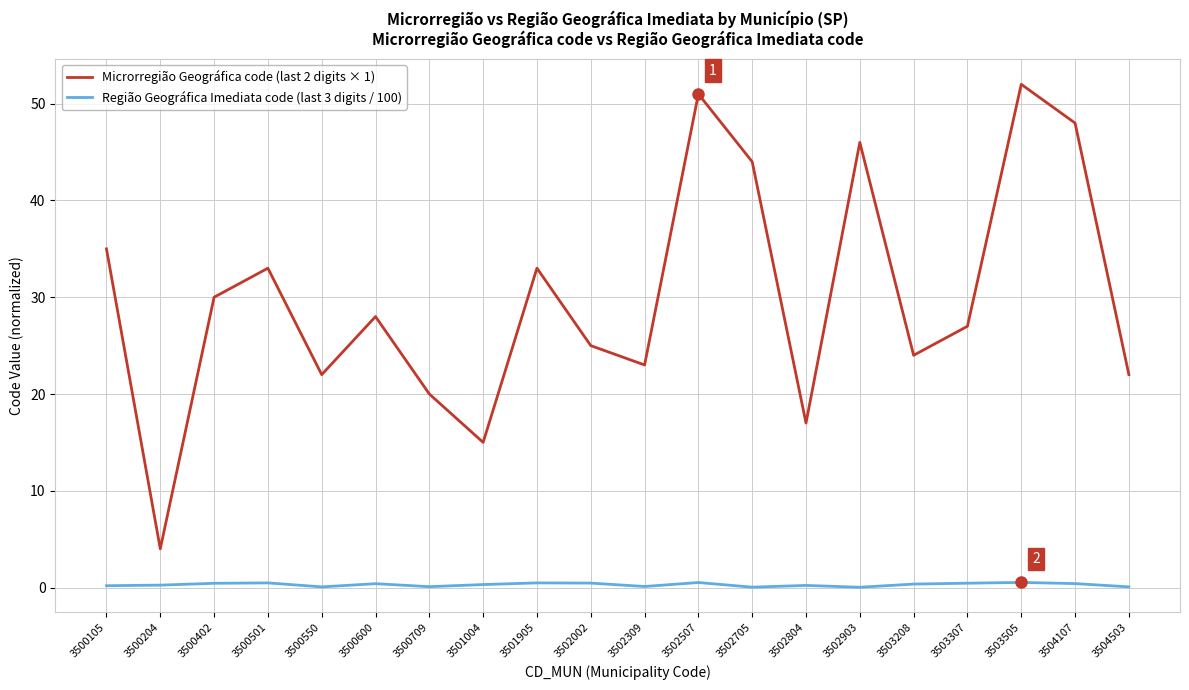

What is the minimum value for Microrregião Geográfica code (last 2 digits × 1)?

4.0